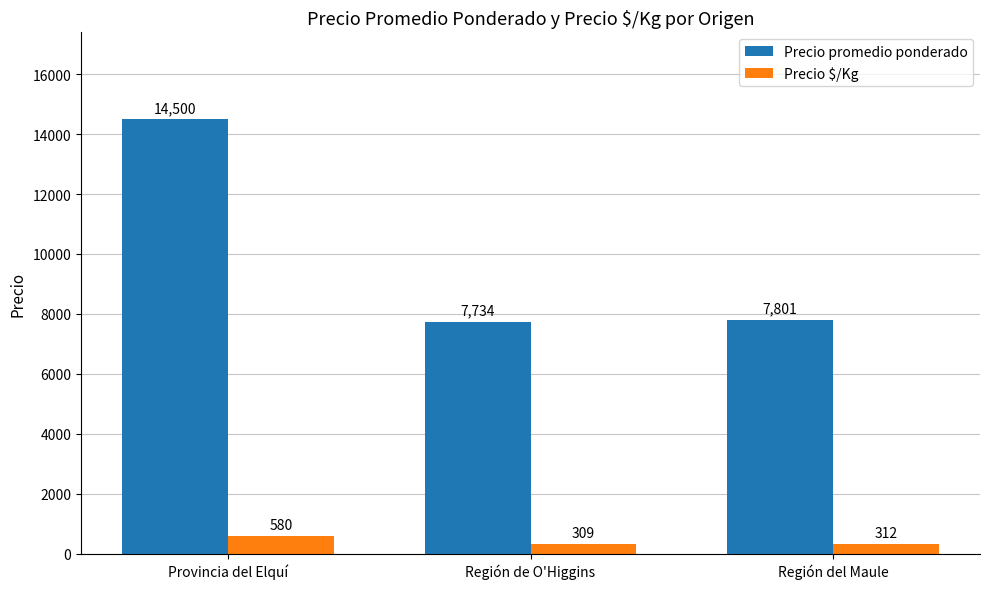

Reading left to right, list all the values displayed in this chart.

Precio promedio ponderado: Provincia del Elquí=14500	Región de O'Higgins=7734	Región del Maule=7801
Precio $/Kg: Provincia del Elquí=580	Región de O'Higgins=309	Región del Maule=312